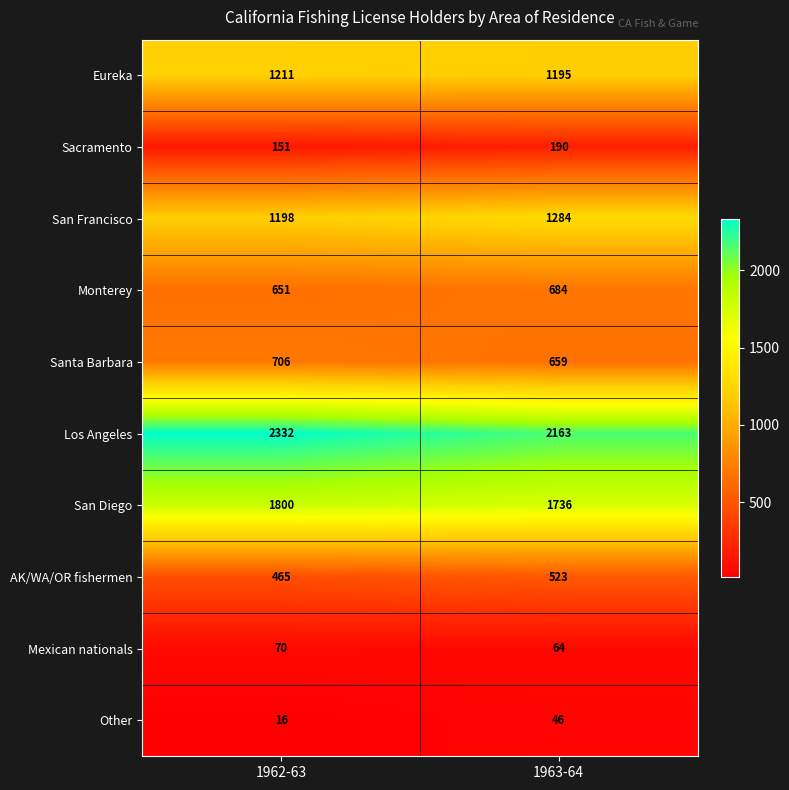

What is the total value across all series at 1963-64?

8544